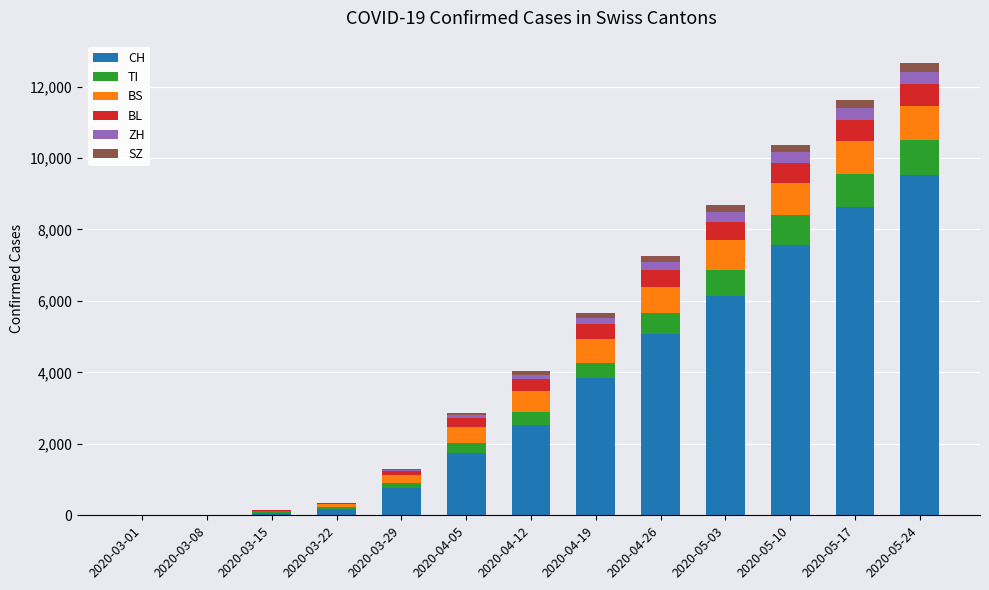

At which label does CH reach its peak?

2020-05-24